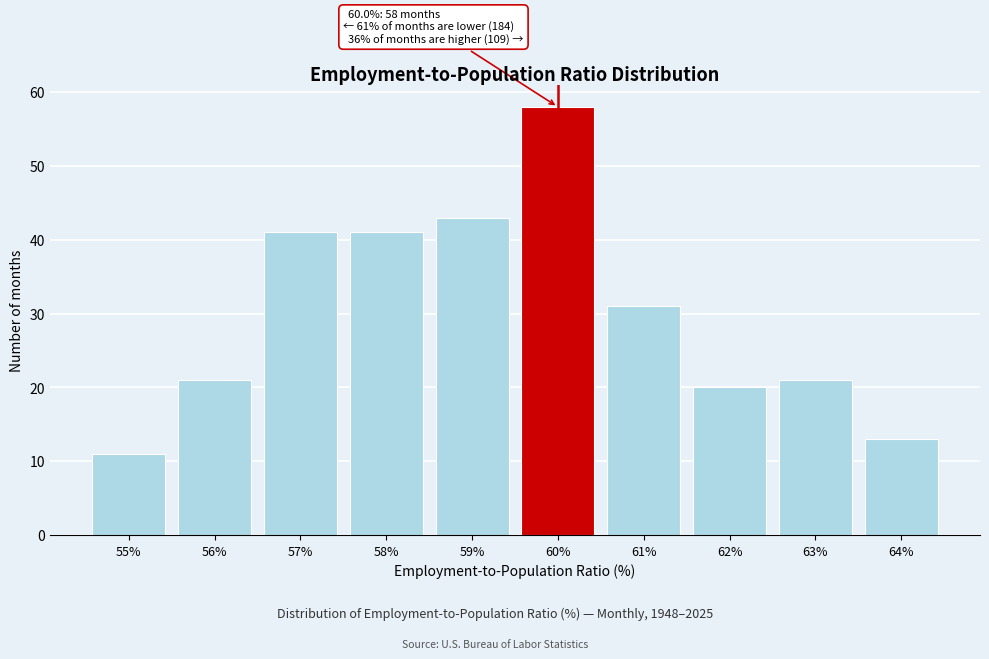

Which range on the x-axis has the tallest bar?

59.5 to 60.5